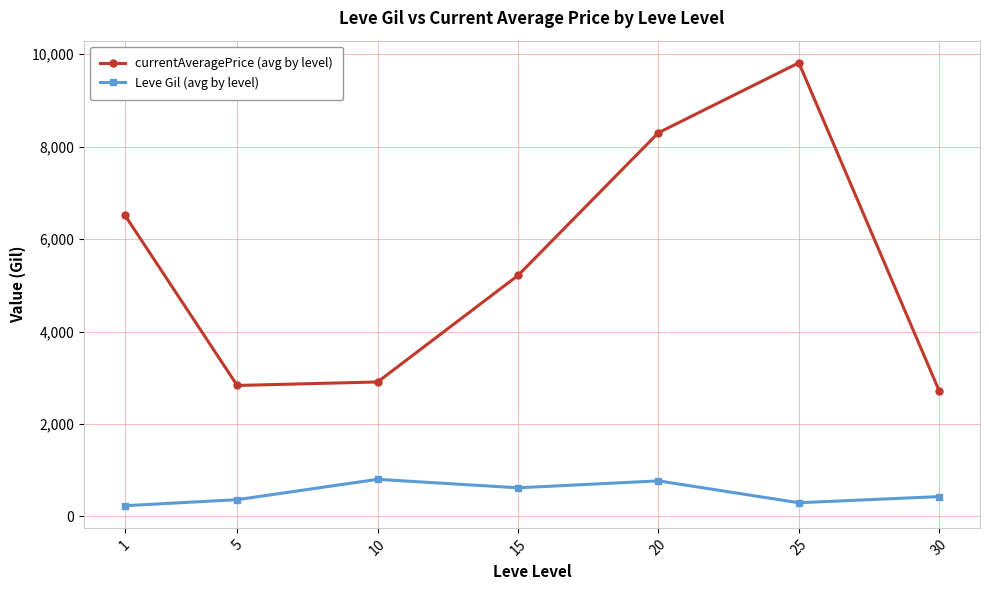

Count the number of categories in the chart.

7